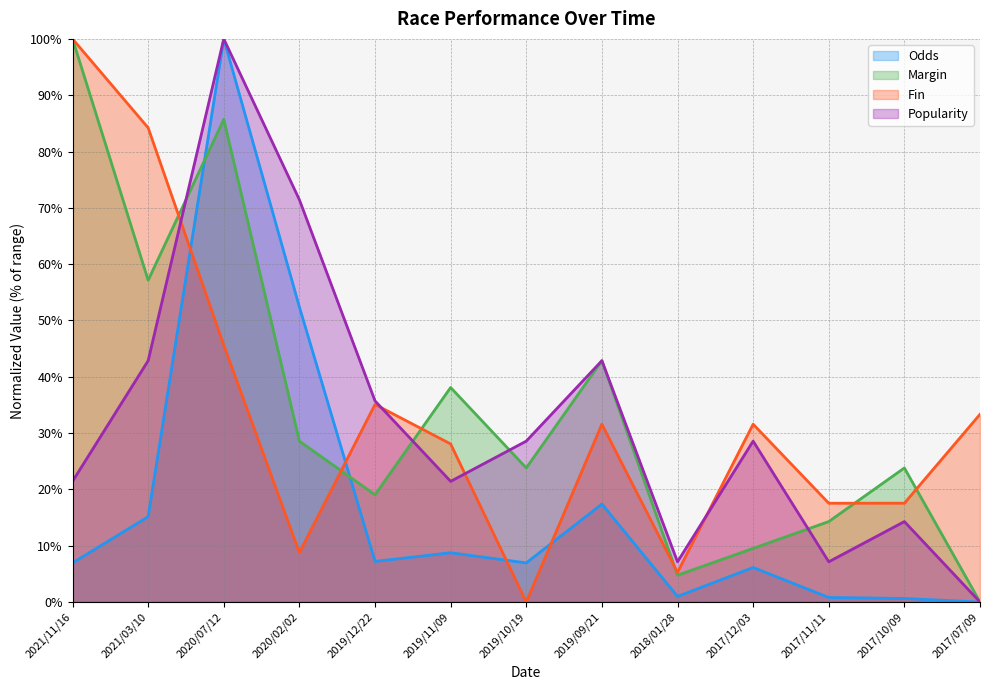

How many lines are shown in the chart?

4